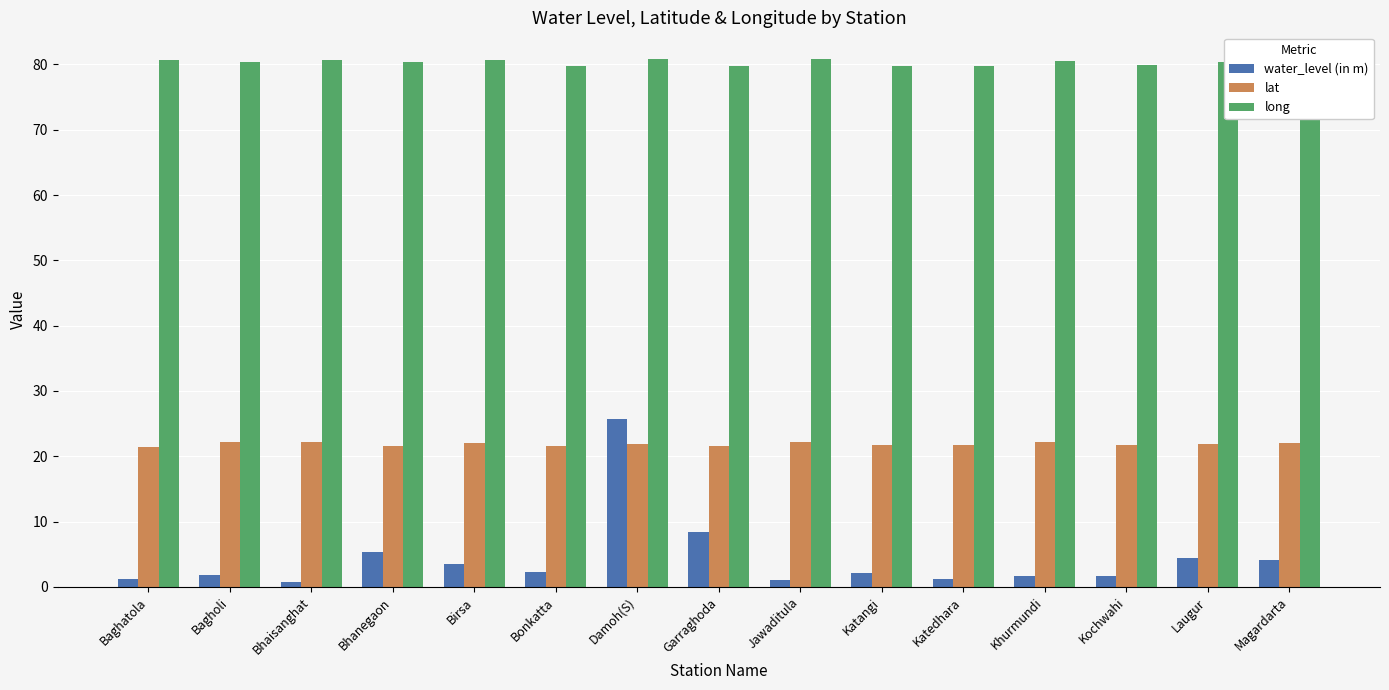

What position from the left is Jawaditula?

9